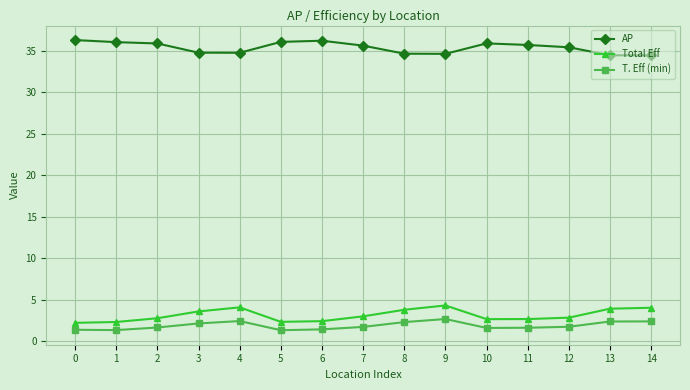

What is the value of the T. Eff (min) point at the 6th from the left?

1.3